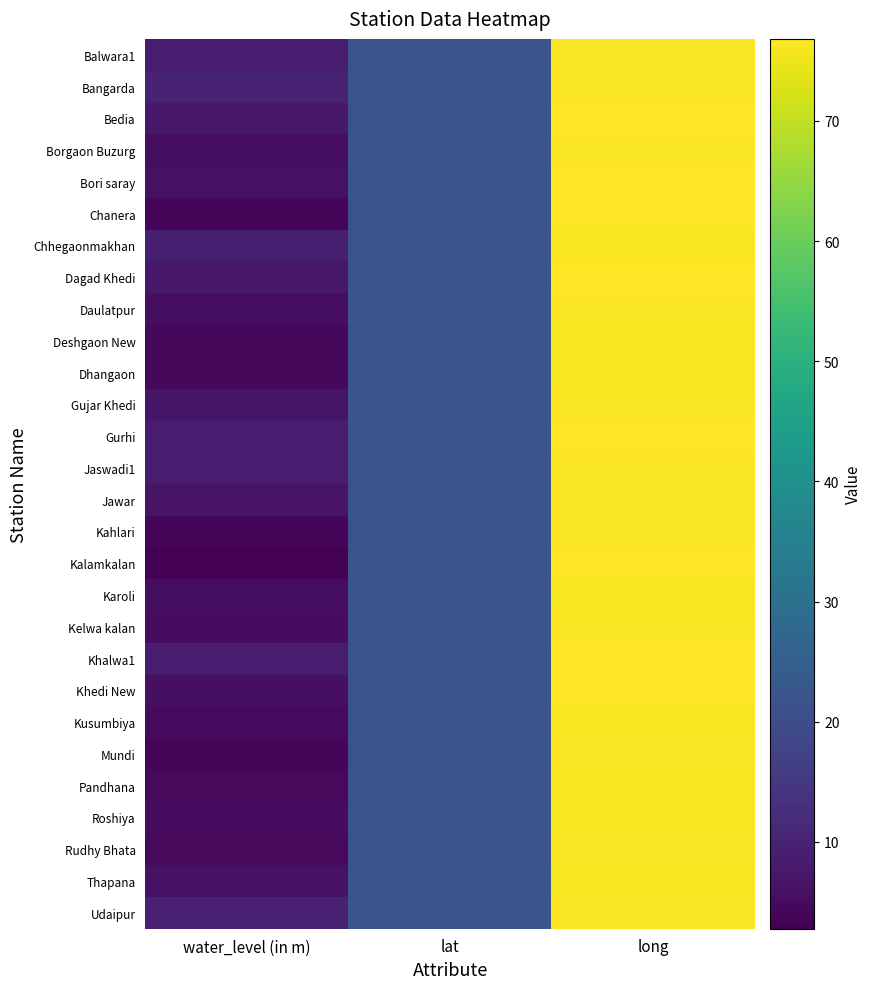

How many distinct data groups are displayed?

28